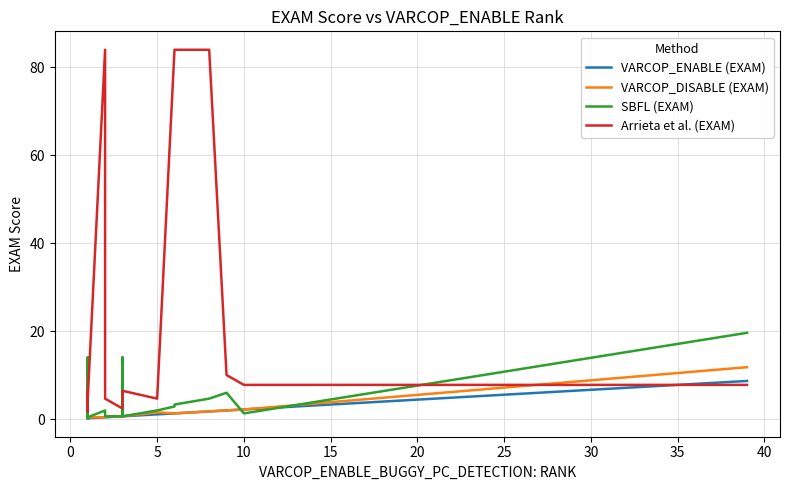

True or false: VARCOP_ENABLE (EXAM) and Arrieta et al. (EXAM) cross at least once.

True